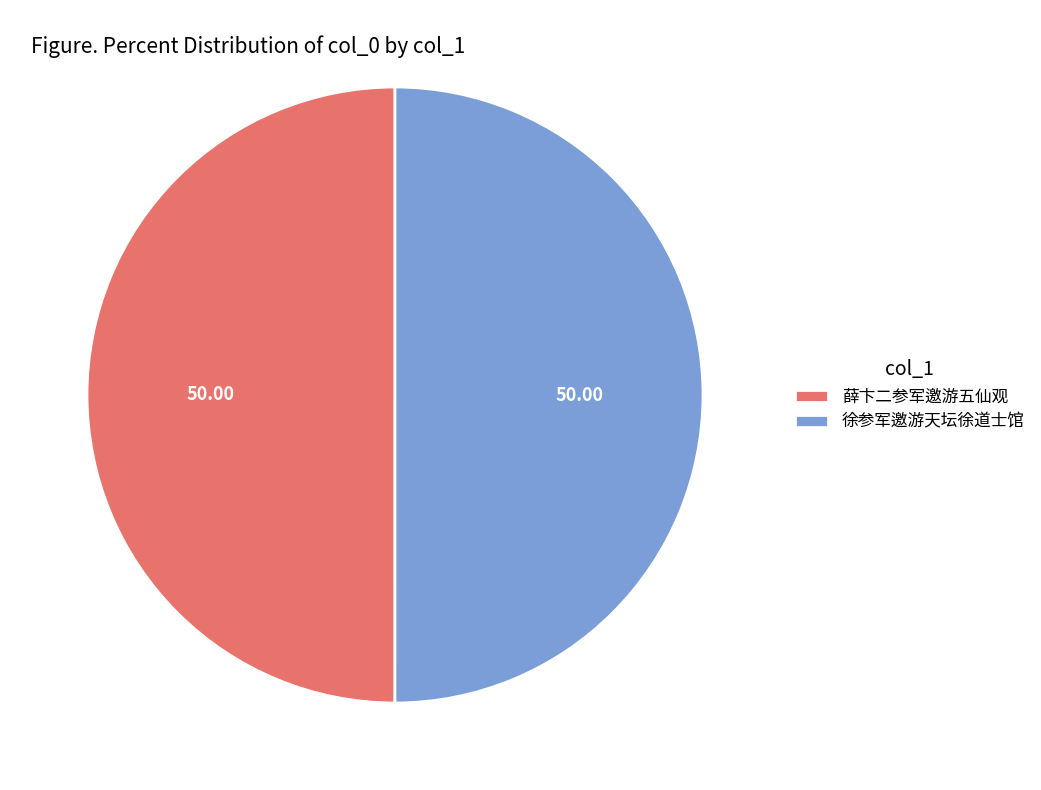

Is the sum of 薛卞二参军邀游五仙观 and 徐参军邀游天坛徐道士馆 greater than half?

Yes